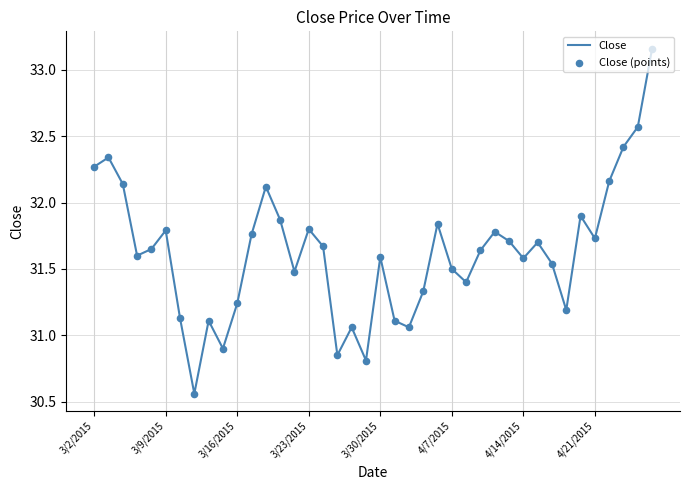

How many lines are shown in the chart?

1